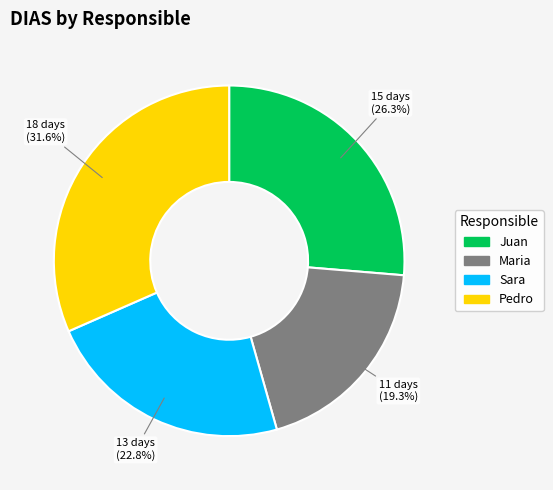

Approximately how many times larger is the value at Maria compared to Sara?

0.8